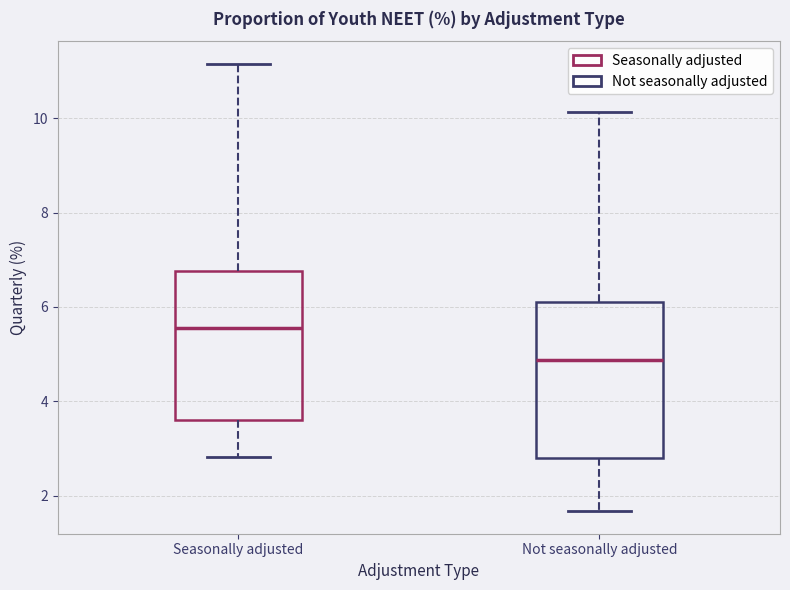

Where is the lower edge of the box for Not seasonally adjusted on the y-axis? The values are not printed on the chart, so give them approximately, as read against the axis.

2.8